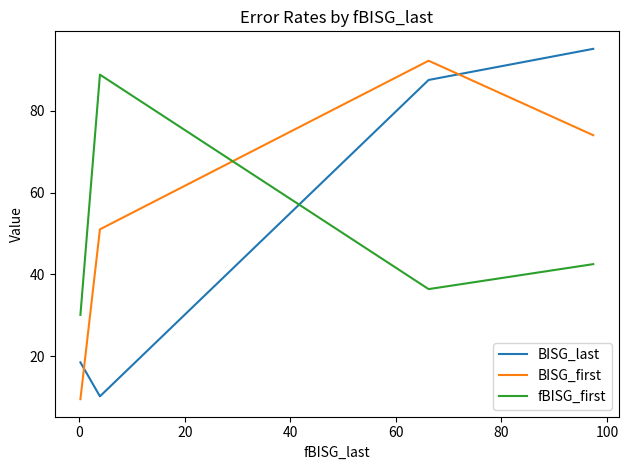

List the series in order of their peak value, lowest first.

fBISG_first, BISG_first, BISG_last